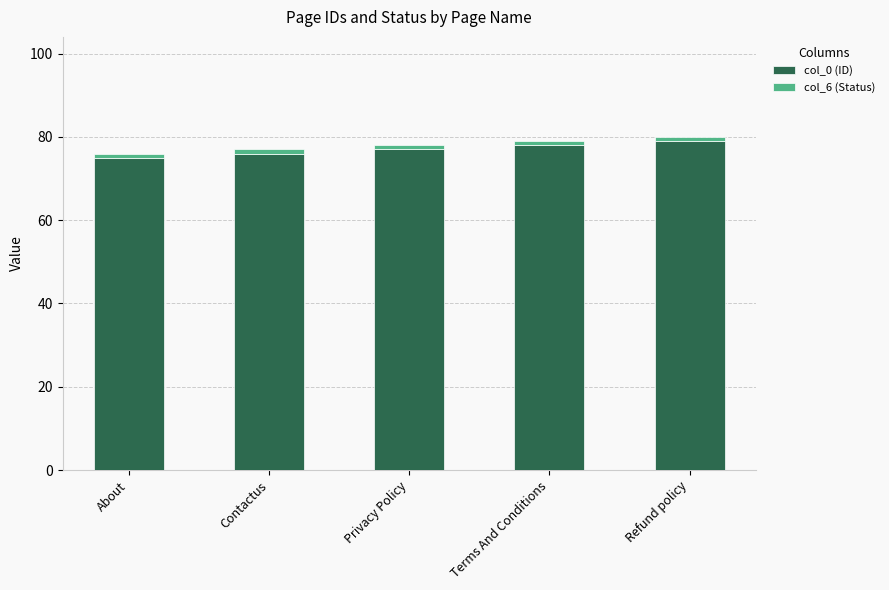

How many data points does each series have?

5